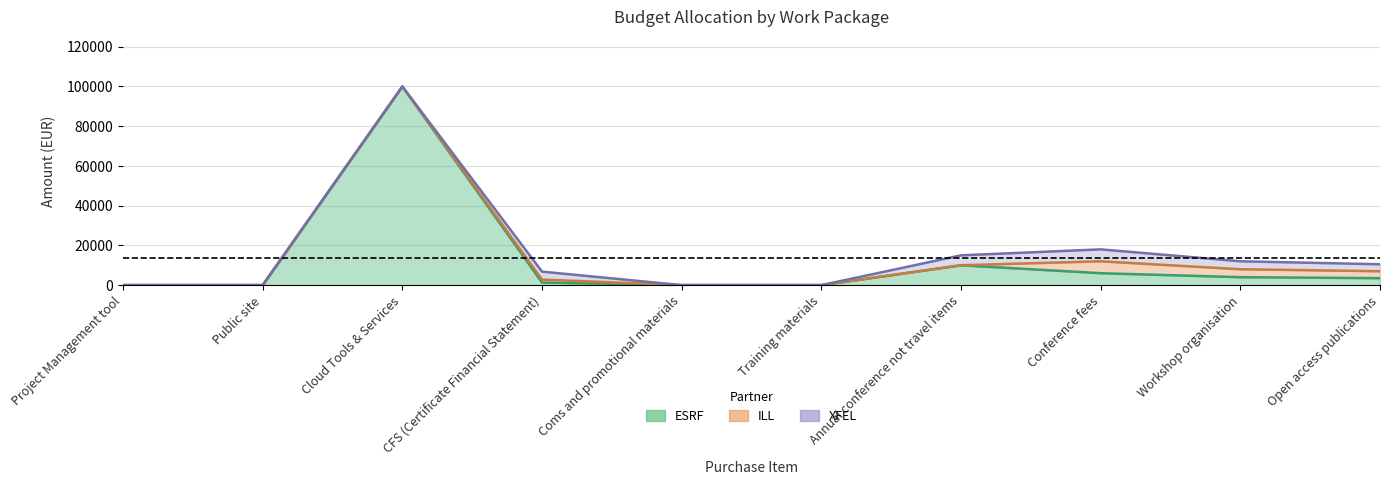

What is the difference between the highest and lowest values at CFS (Certificate Financial Statement)?

2700